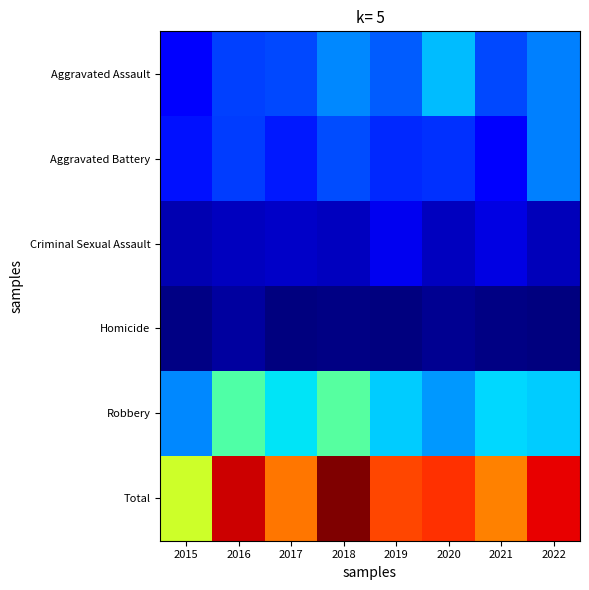

Reading left to right, transcribe all the data shown in this chart.

Aggravated Assault: 2015=22	2016=34	2017=35	2018=46	2019=39	2020=55	2021=35	2022=45
Aggravated Battery: 2015=26	2016=33	2017=27	2018=36	2019=30	2020=31	2021=22	2022=45
Criminal Sexual Assault: 2015=9	2016=11	2017=12	2018=11	2019=18	2020=11	2021=16	2022=10
Homicide: 2015=2	2016=6	2017=1	2018=2	2019=1	2020=4	2021=2	2022=1
Robbery: 2015=46	2016=79	2017=62	2018=80	2019=58	2020=49	2021=60	2022=58
Total: 2015=105	2016=163	2017=137	2018=175	2019=146	2020=150	2021=135	2022=159